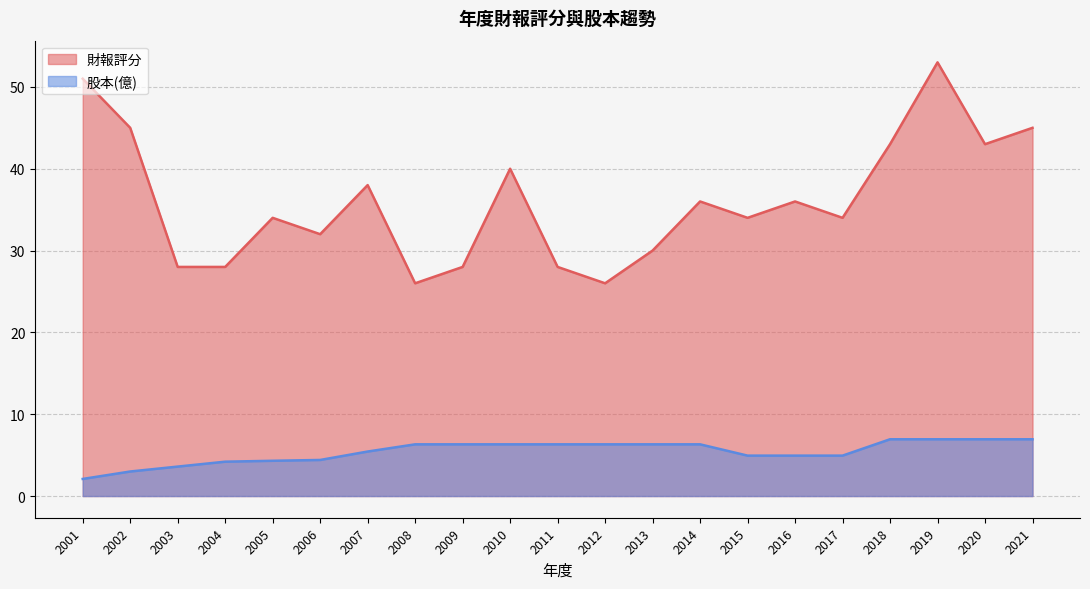

What is the sum of the 財報評分 values at 2012 and 2001?

77.0